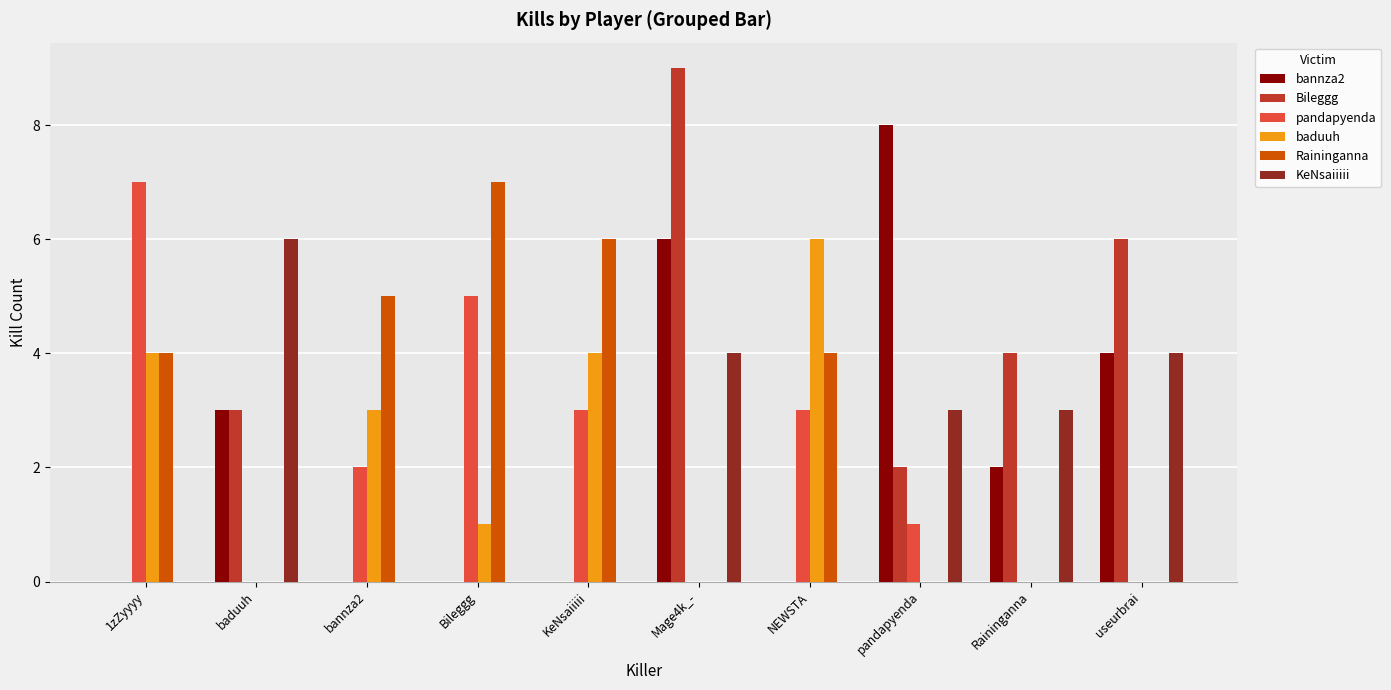

Between 1zZyyyy and NEWSTA, which series saw the biggest shift?

pandapyenda